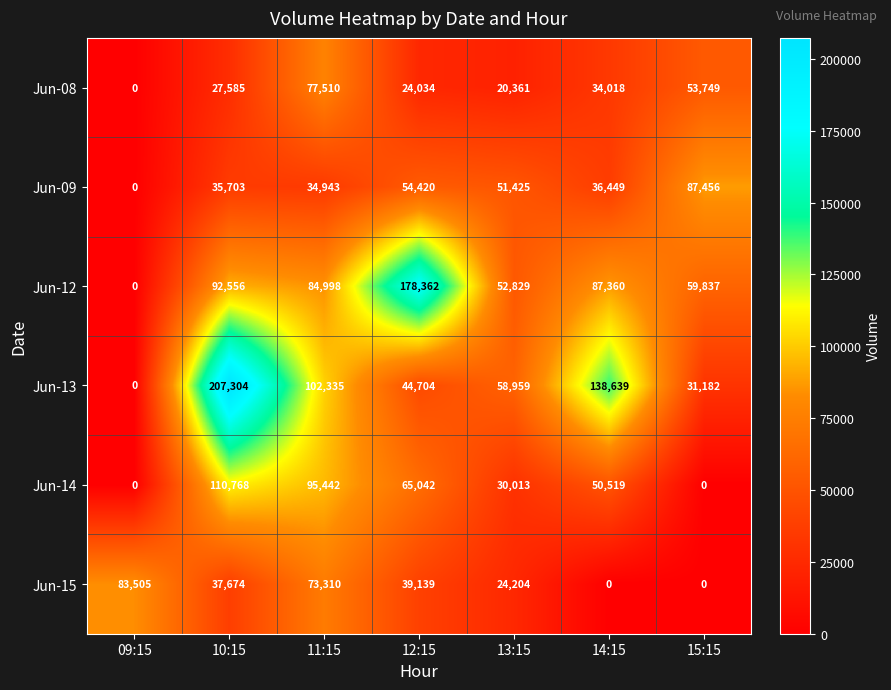

At how many categories does at least one series exceed 133183?

3